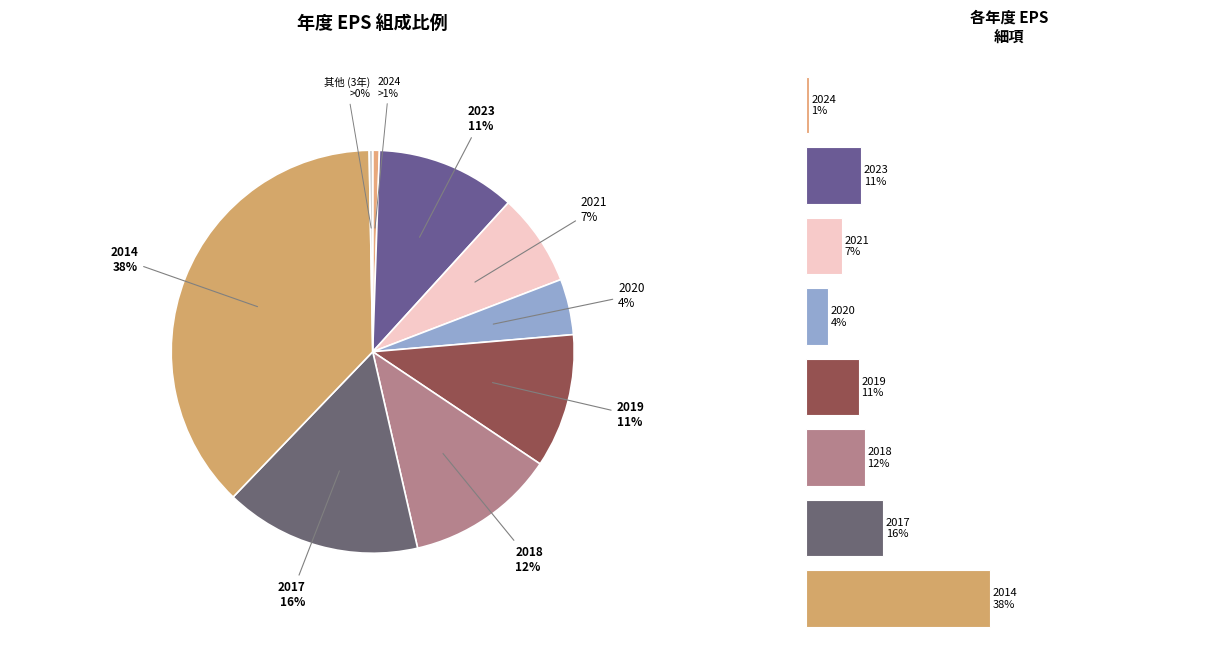

Rank the categories by value from highest to lowest.

7, 6, 5, 1, 4, 2, 3, 0